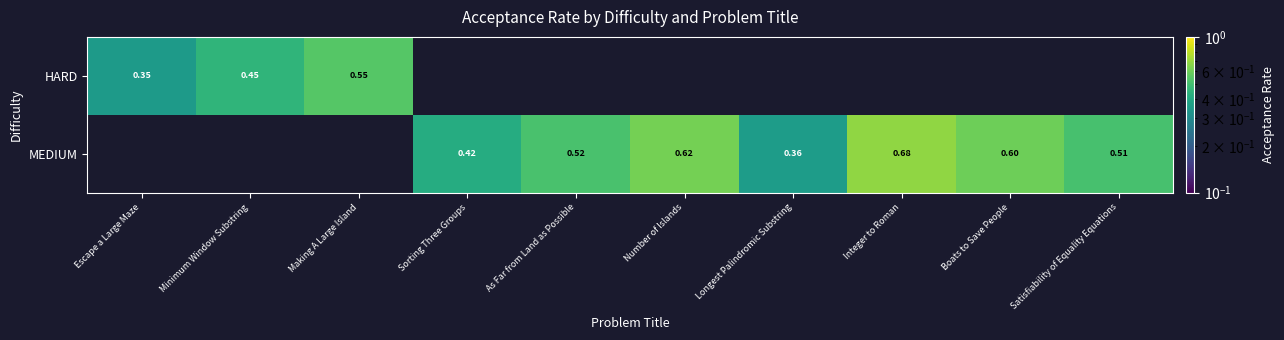

Is the value of MEDIUM at Number of Islands greater than the value of HARD at Escape a Large Maze?

Yes